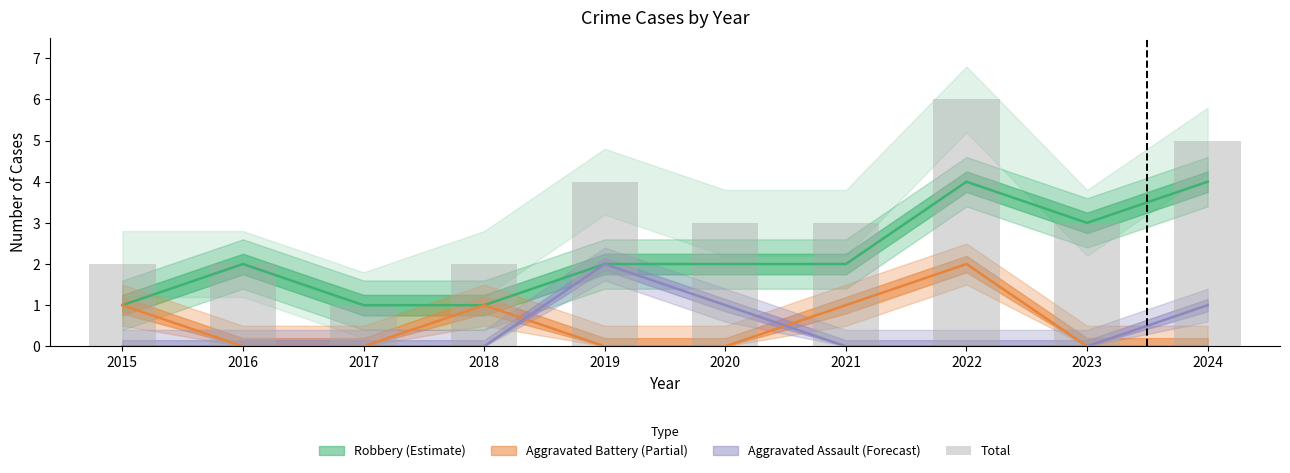

List the labels in order of value, largest first.

2022, 2024, 2019, 2020, 2021, 2023, 2015, 2016, 2018, 2017